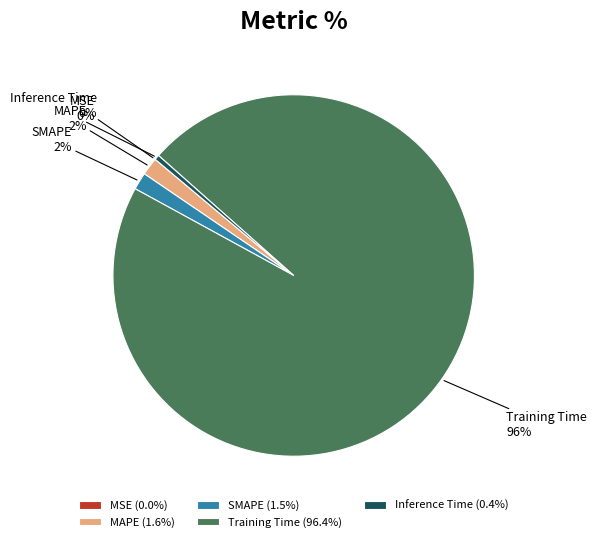

True or false: SMAPE accounts for 16% of the total.

False